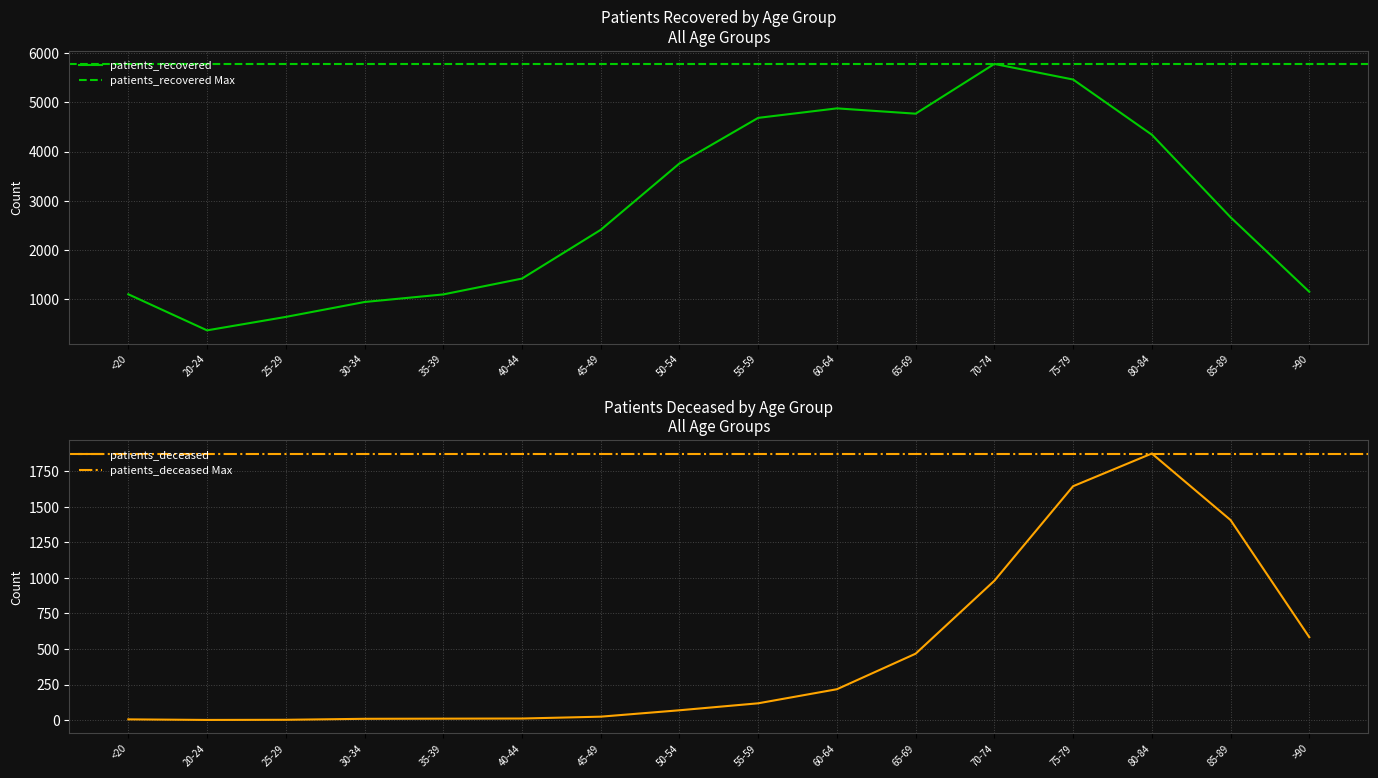

Is it true that patients_recovered equals 6684 at 50-54?

False